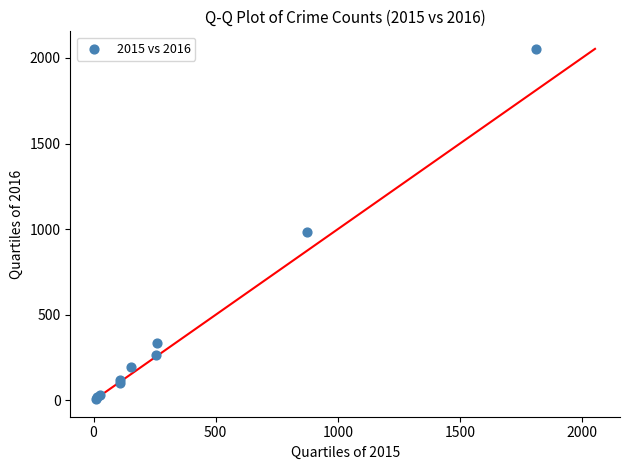

What Y value in the scatter plot is closest to 1030?

984